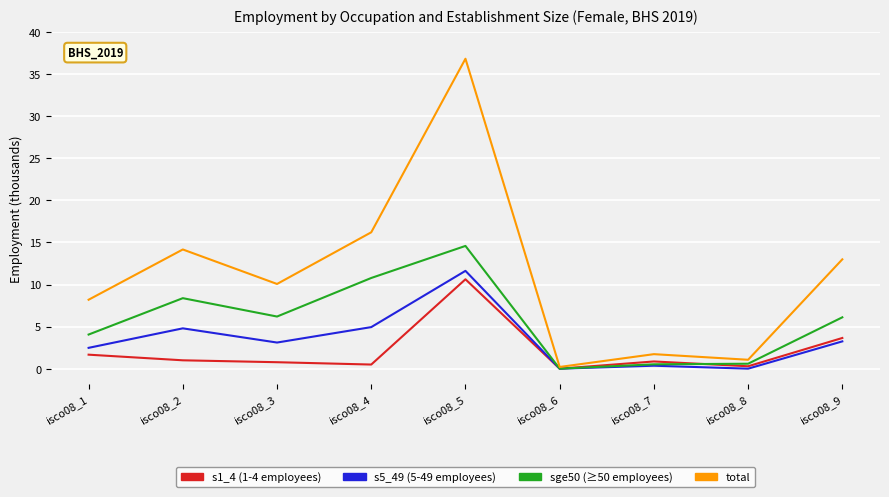

What is the total value across all series at isco08_5?

73.7